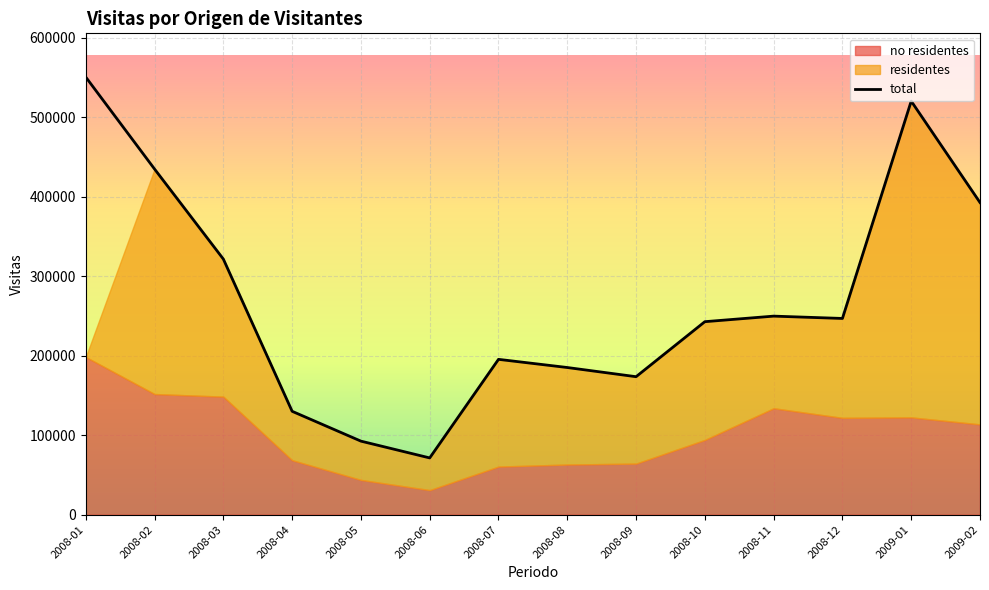

How many interior local valleys (lower than both neighbors) does the data have?

3